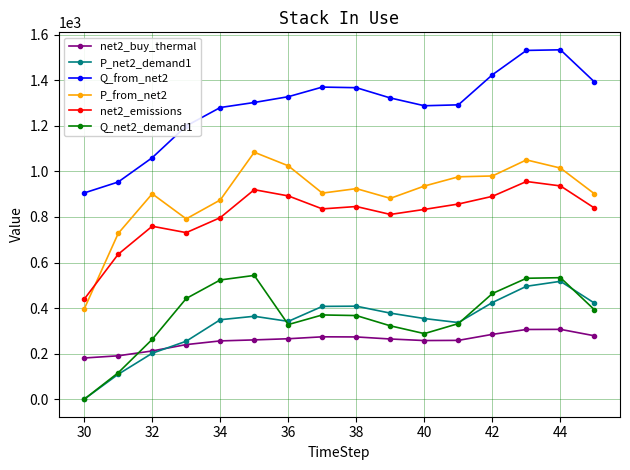

What is the maximum value for Q_from_net2?

1533.6